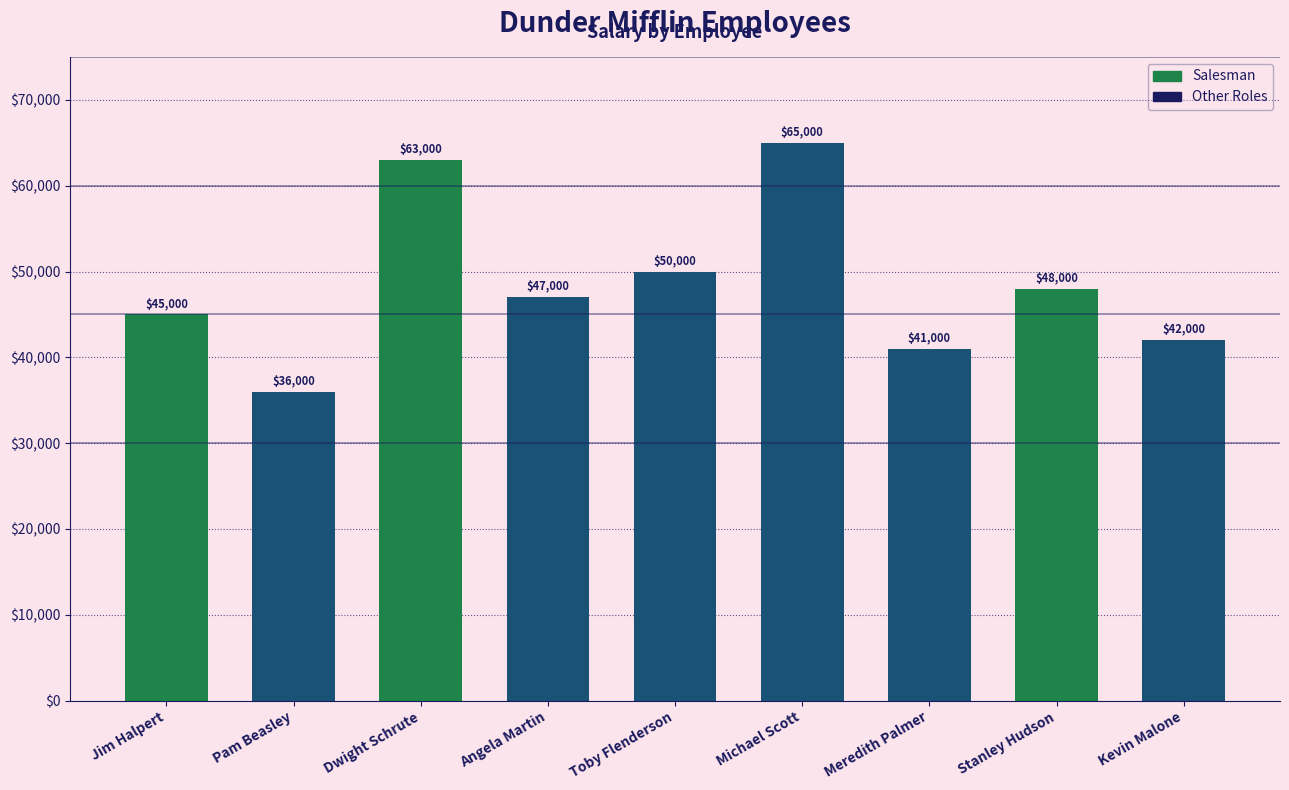

What is the ratio of the value at Pam Beasley to the value at Kevin Malone?

0.9